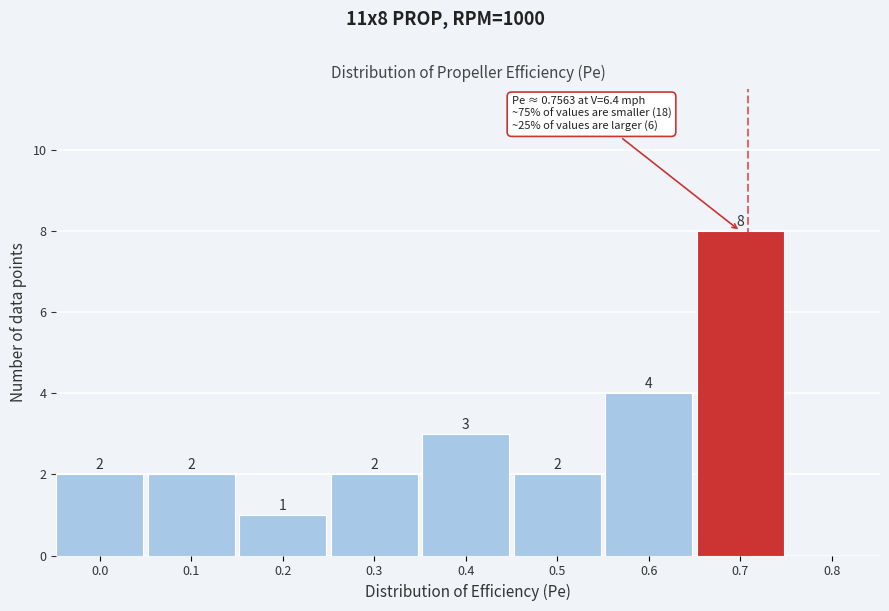

Reading right to left, transcribe all the data shown in this chart.

0.8=0	0.7=8	0.6=4	0.5=2	0.4=3	0.3=2	0.2=1	0.1=2	0.0=2